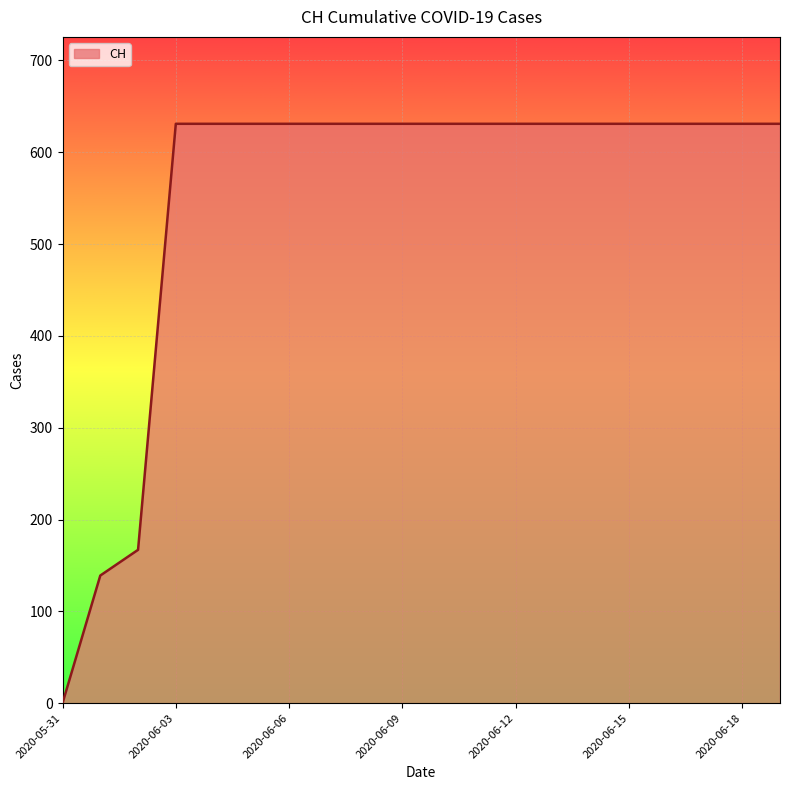

What is the difference between the maximum and minimum values?

631